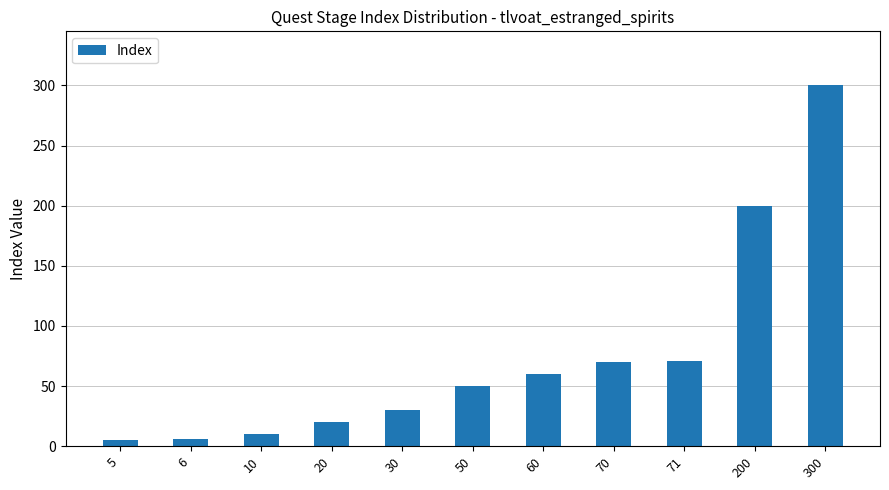

How many data points are less than 50?

5